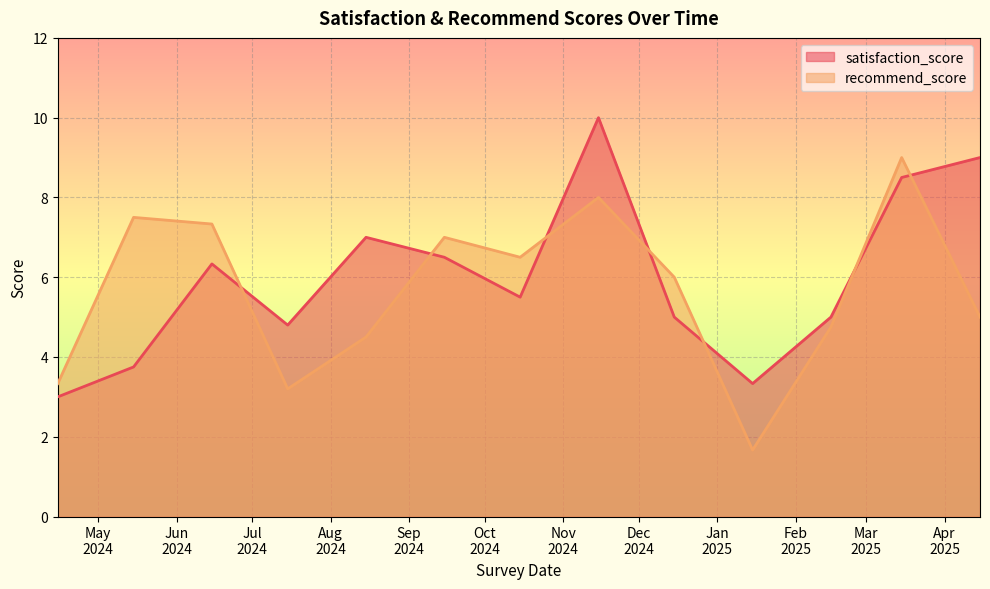

True or false: satisfaction_score and recommend_score cross at least once.

True